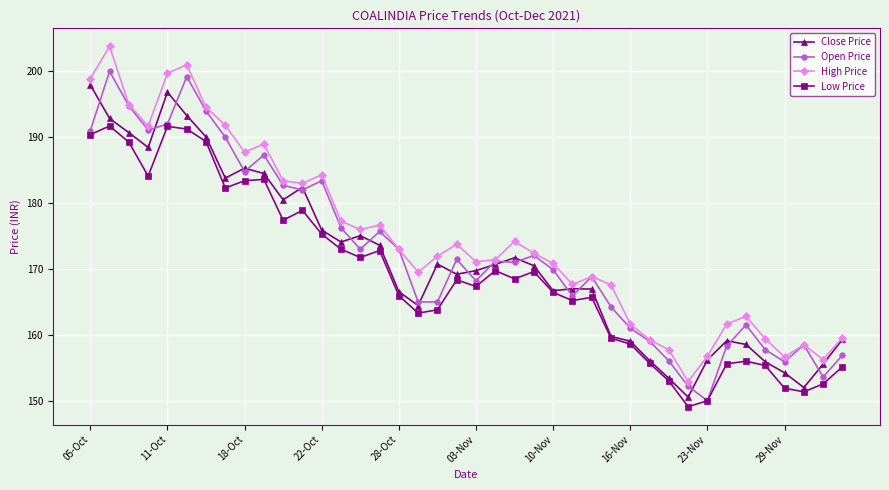

What is the value of the Close Price point at the 13th from the left?

175.9